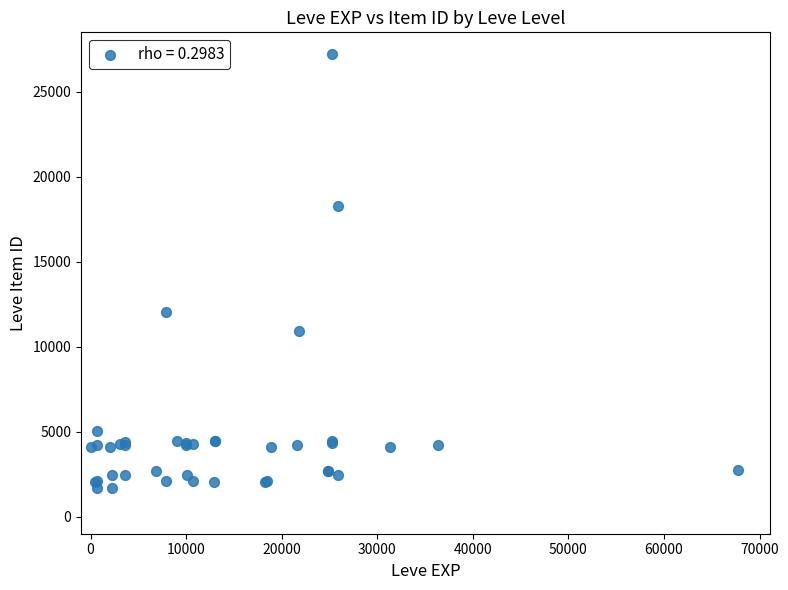

What Y value in the scatter plot is closest to 14448?

12018